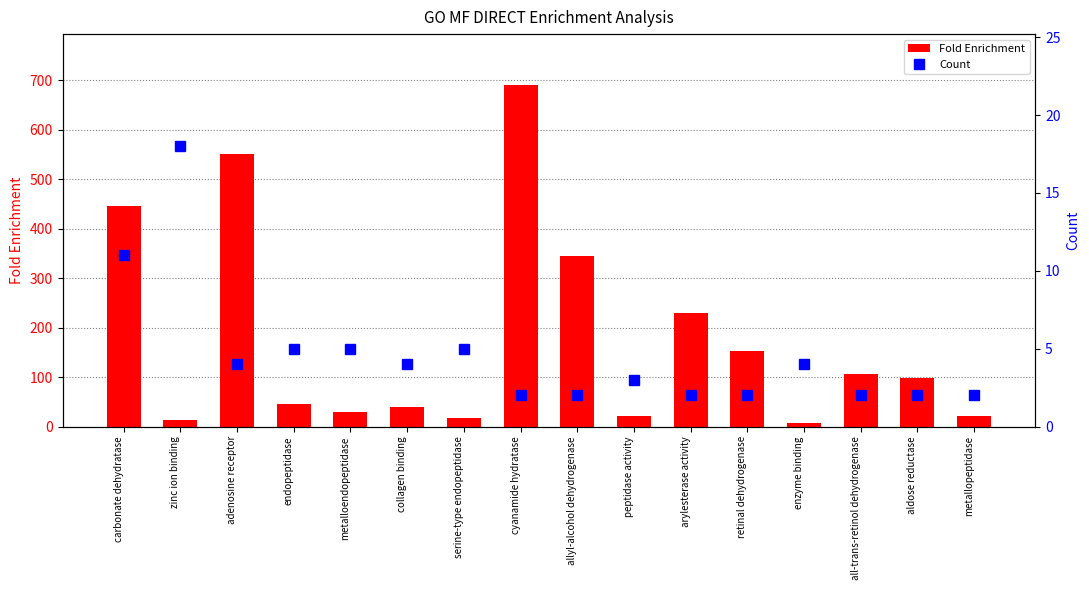

Reading left to right, list all the values displayed in this chart.

Fold Enrichment: 446.1	13.8	551.5	46.0	30.0	40.0	17.4	689.4	344.7	21.1	229.8	153.2	7.4	106.1	98.5	22.2
Count: 11.0	18.0	4.0	5.0	5.0	4.0	5.0	2.0	2.0	3.0	2.0	2.0	4.0	2.0	2.0	2.0